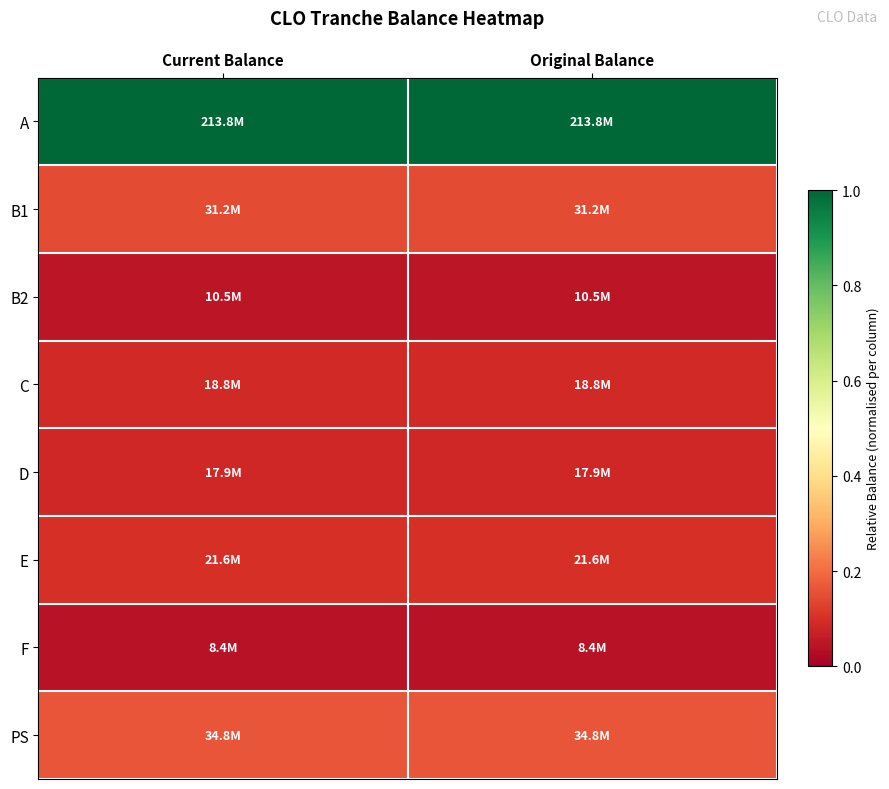

Which has a higher value, Current Balance or Original Balance?

Current Balance